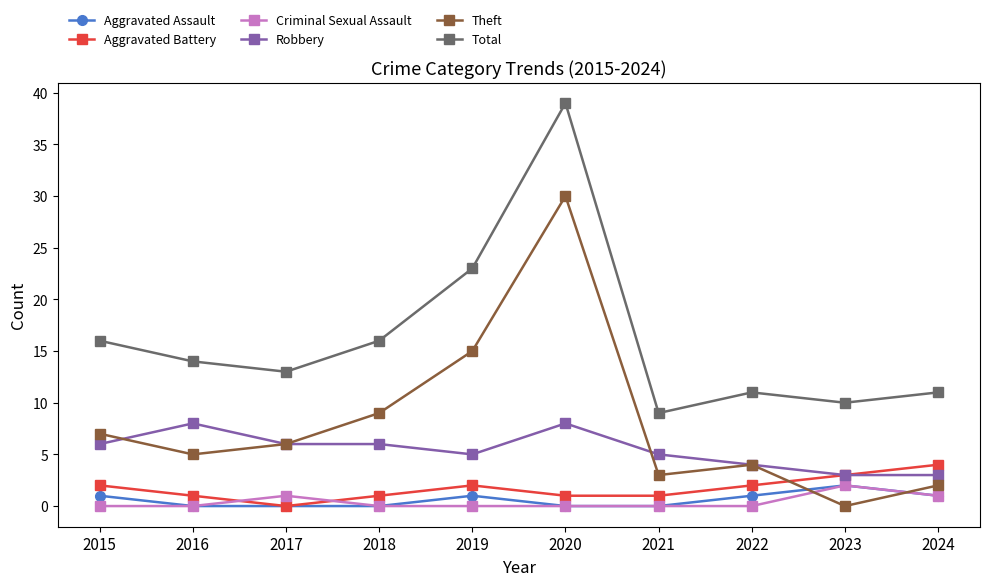

What is the difference between the maximum and minimum values in the Theft series?

30